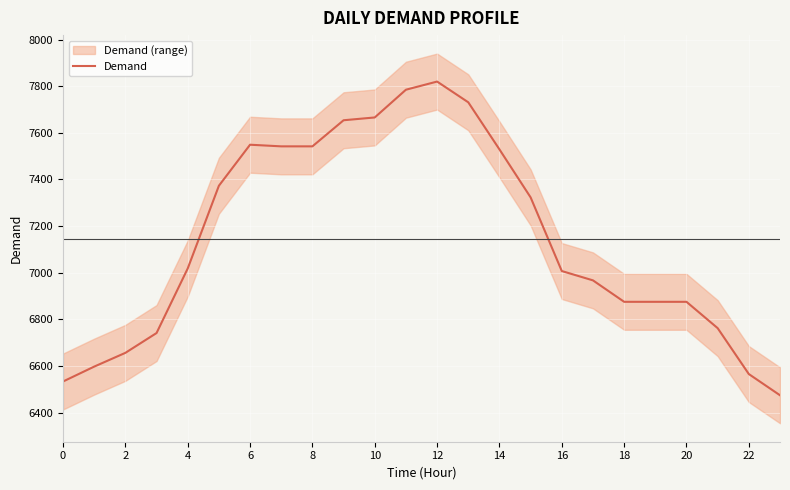

How many data points are less than 7018?

12